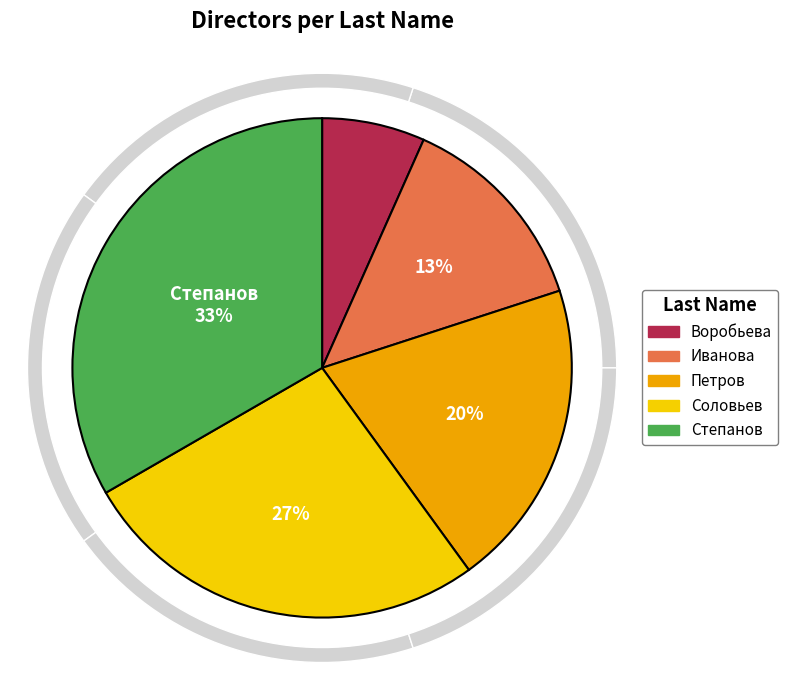

Is it true that Соловьев is 27% of the pie?

True